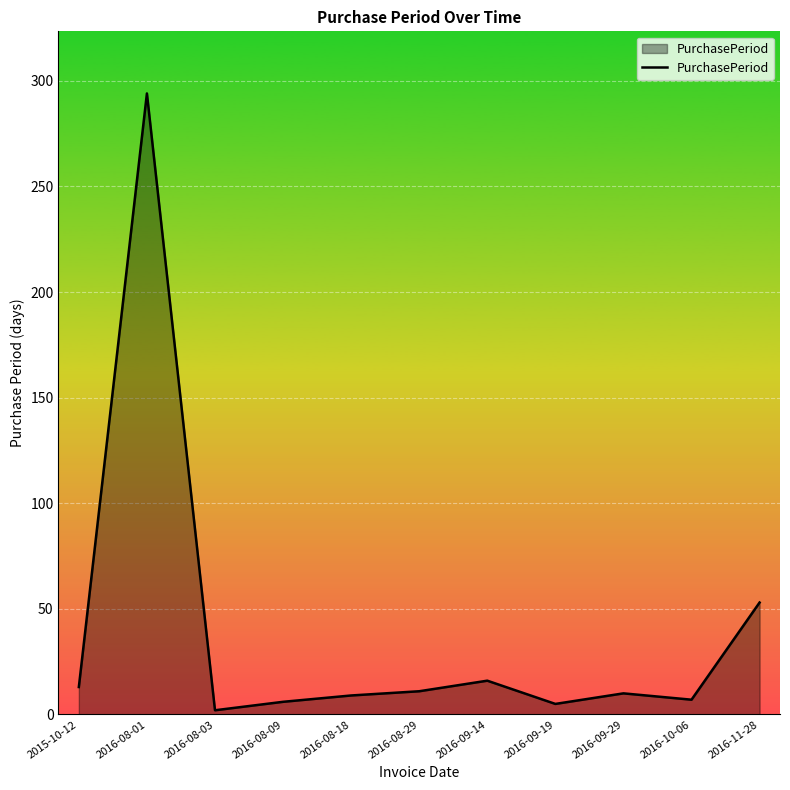

What is the sum of all values?

426